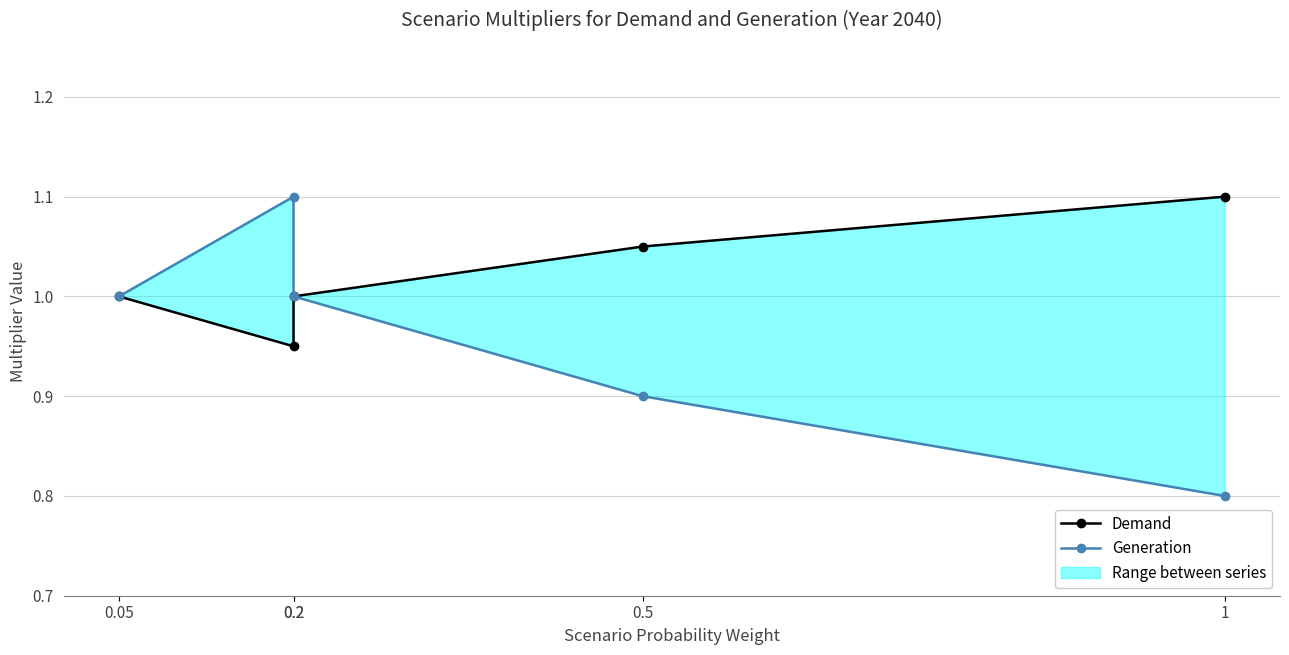

List the series in order of their overall mean, highest first.

Demand, Generation